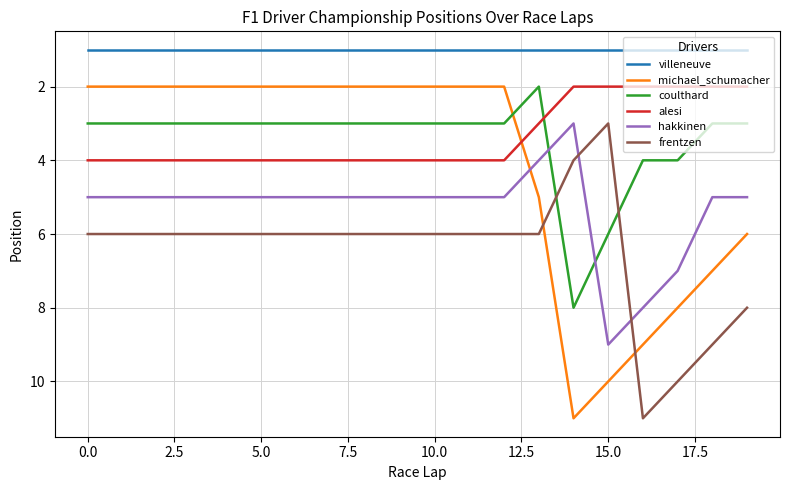

Which series ends up on top after the final intersection of coulthard and hakkinen?

hakkinen